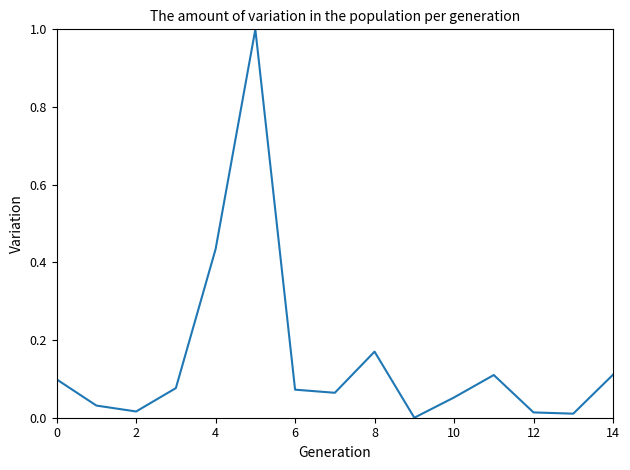

What is the greatest value displayed?

1.0